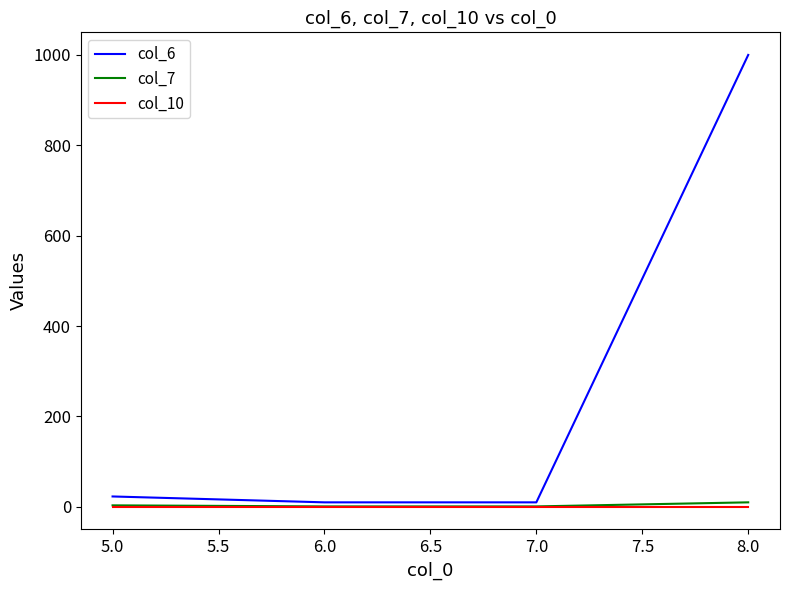

What is the highest value of the col_6 series?

1000.0